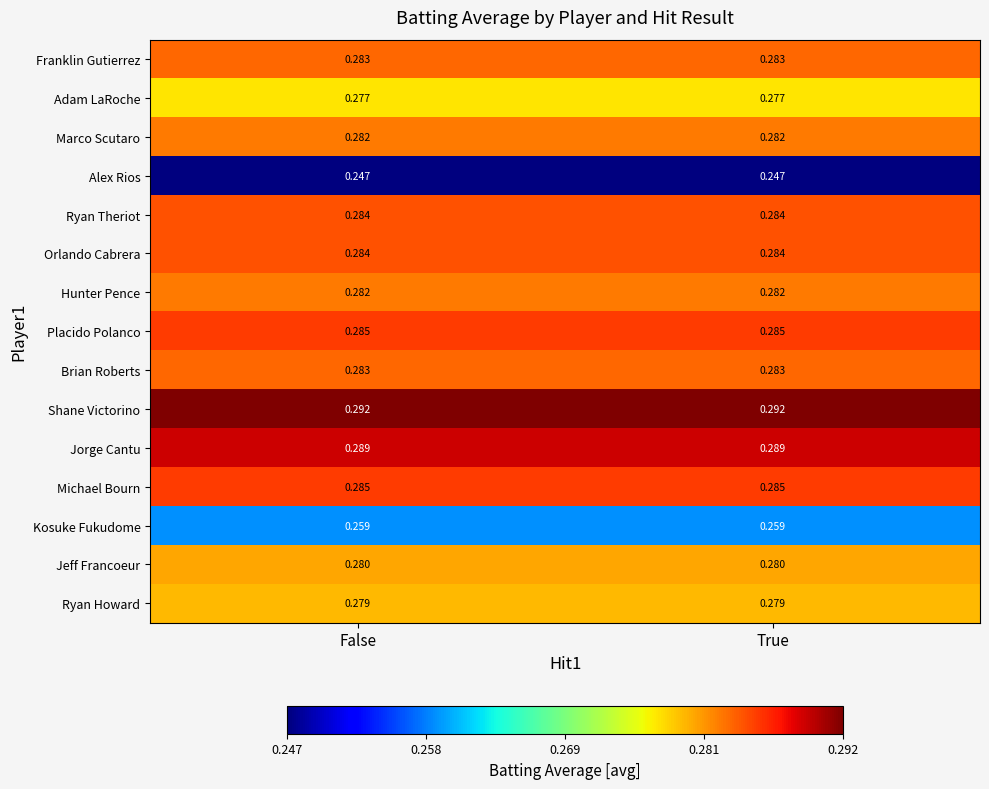

How many data points does each series have?

2